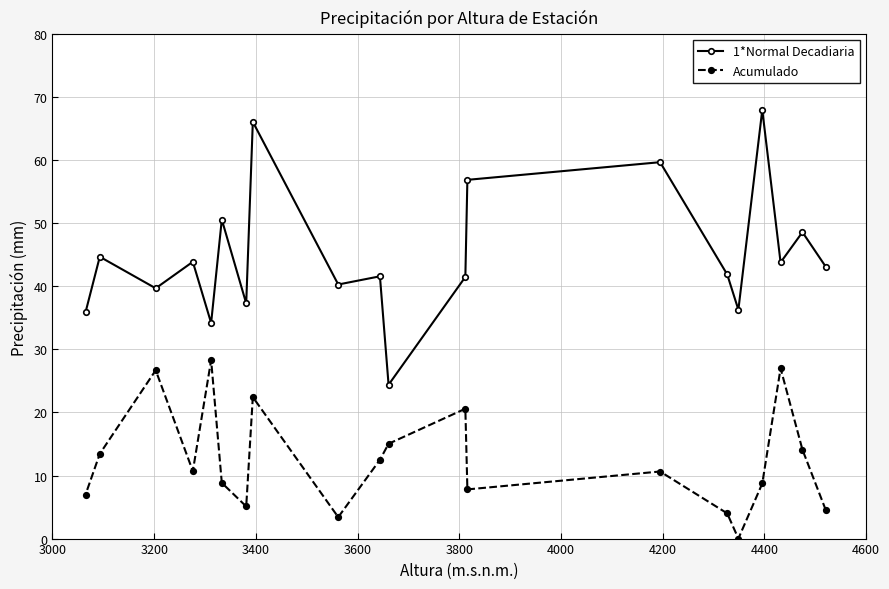

What are all the series names shown in the legend?

1*Normal Decadiaria, Acumulado